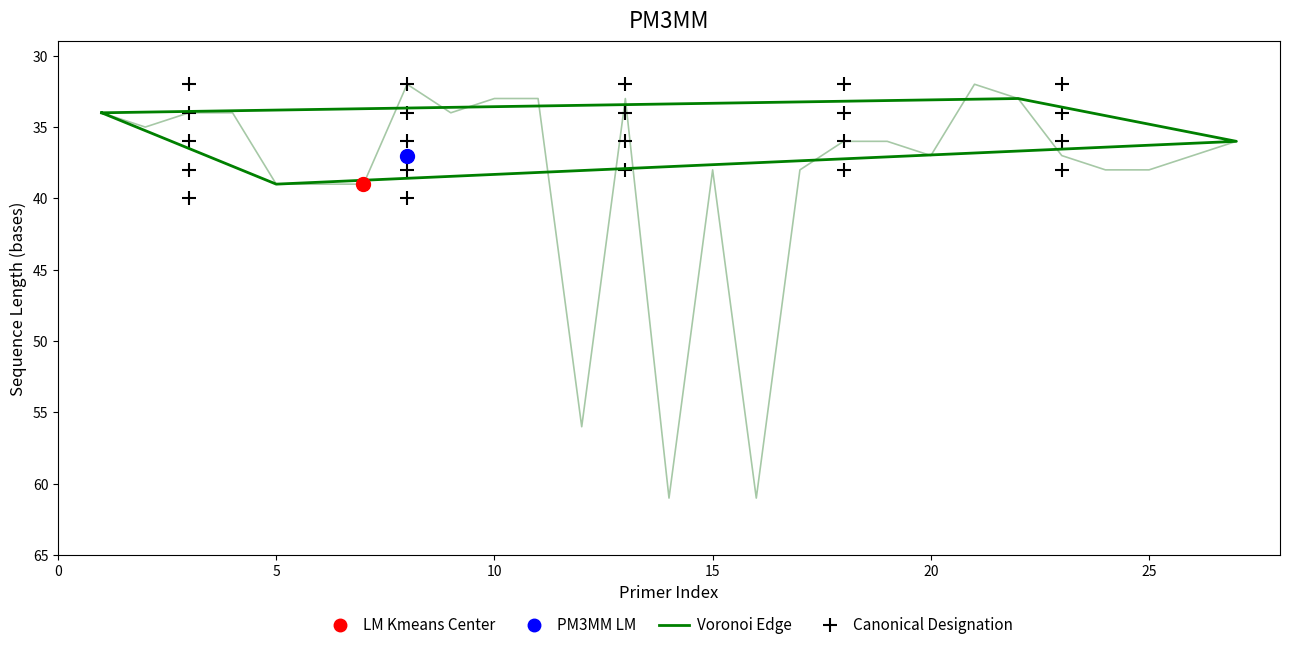

Reading left to right, transcribe all the data shown in this chart.

1=34	2=35	3=34	4=34	5=39	6=39	7=39	8=32	9=34	10=33	11=33	12=56	13=33	14=61	15=38	16=61	17=38	18=36	19=36	20=37	21=32	22=33	23=37	24=38	25=38	26=37	27=36